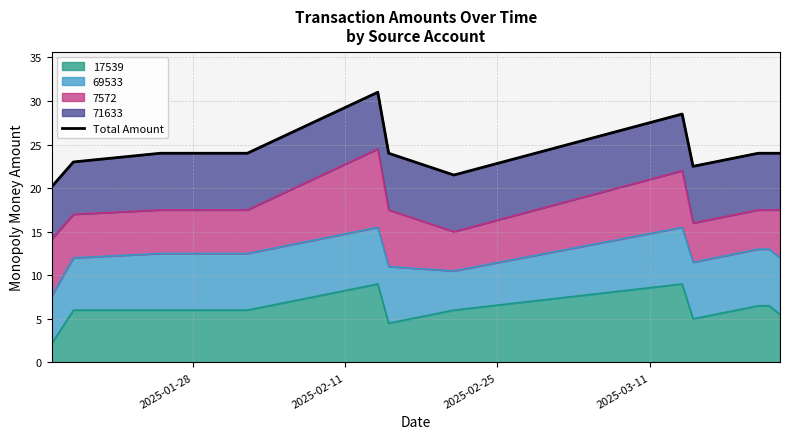

What is the highest value of the 17539 series?

9.0